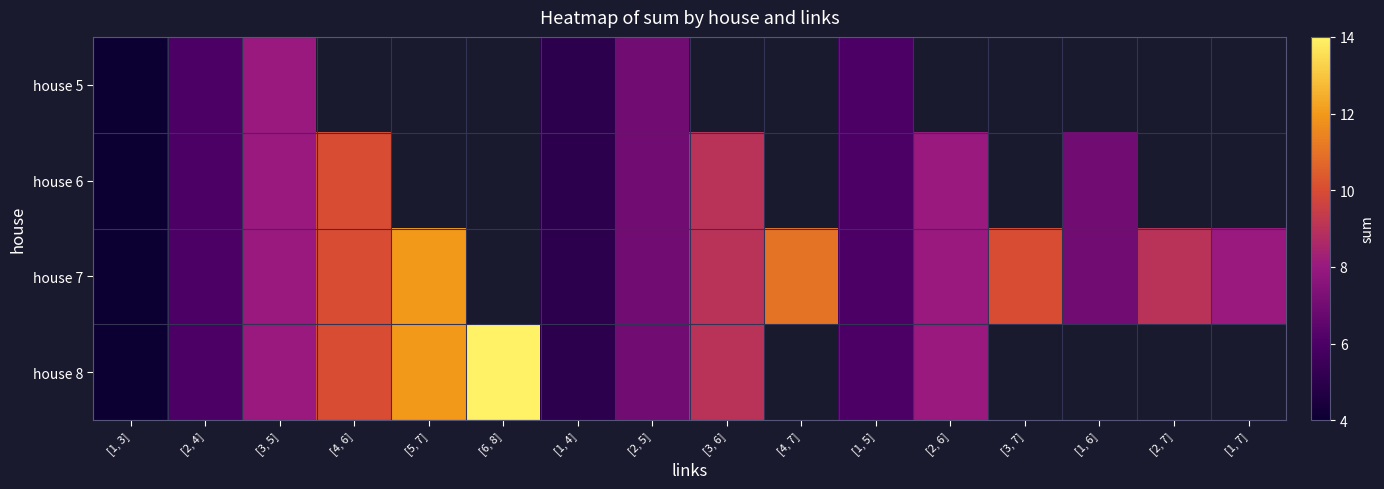

How many series are shown in this chart?

4